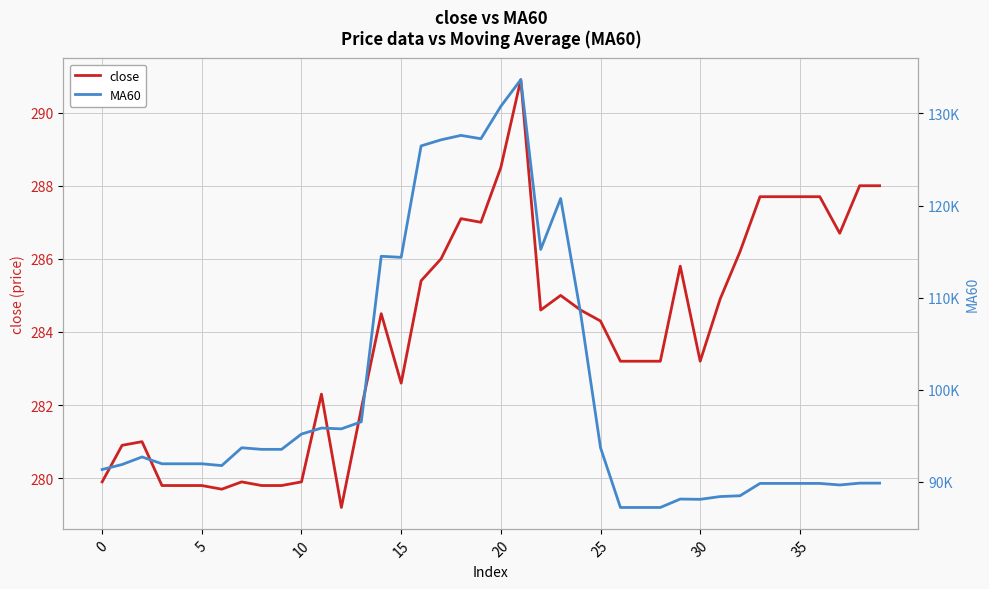

Is it true that close equals 284.3 at 25?

True